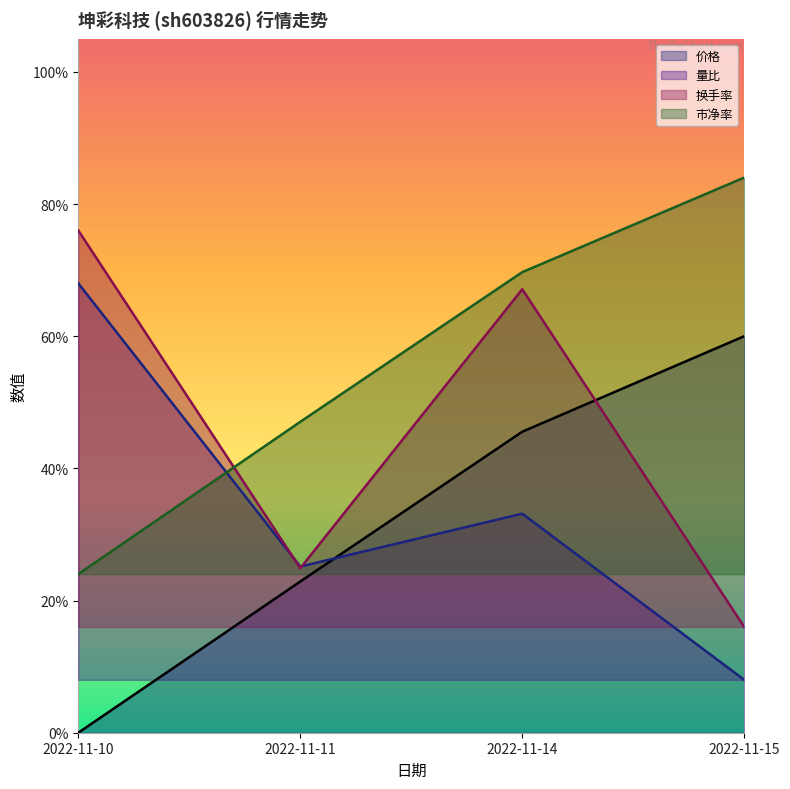

Is it true that 市净率 equals 0.8 at 2022-11-11?

False